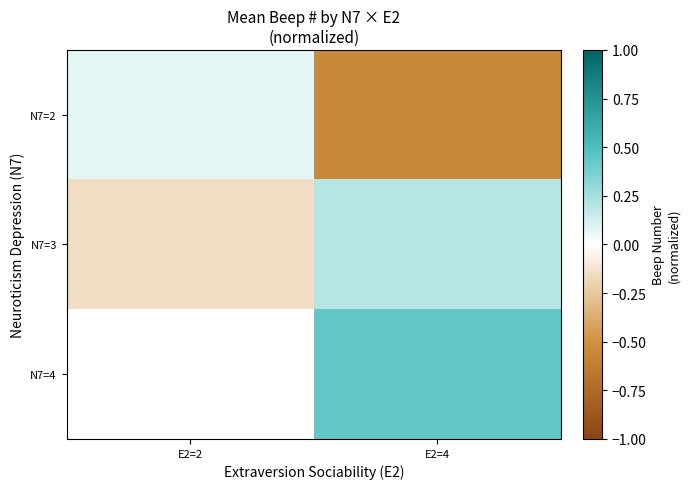

What is the highest value of the N7=3 series?

0.2